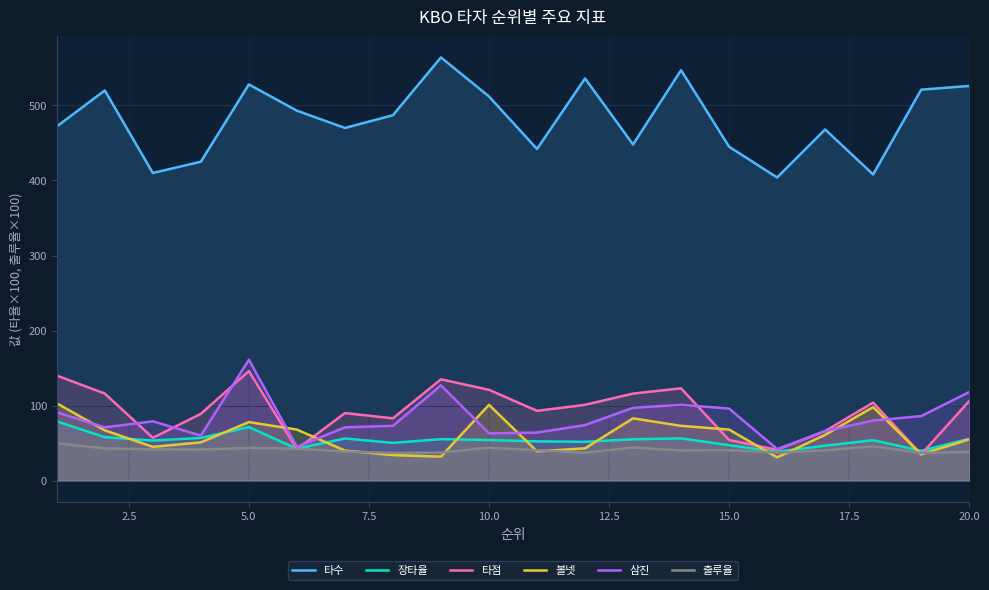

What is the average value of the 출루율 series?

41.0